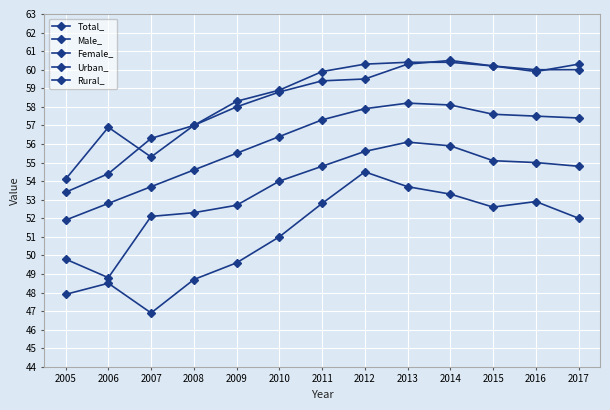

How many values in the Total_ series exceed 57?

7